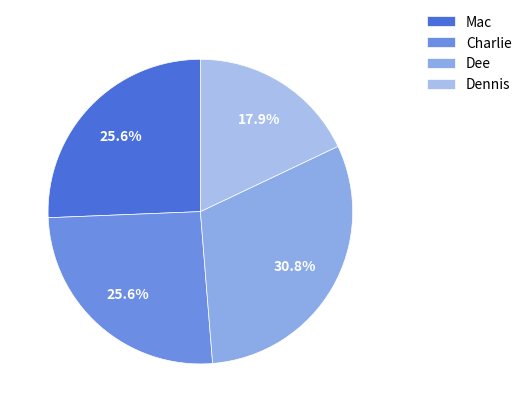

True or false: Dennis accounts for 25% of the total.

False